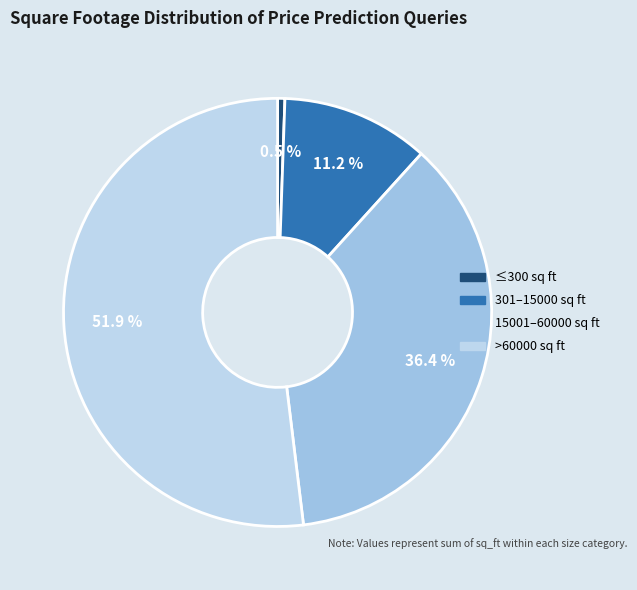

Count the number of slices in the pie.

4